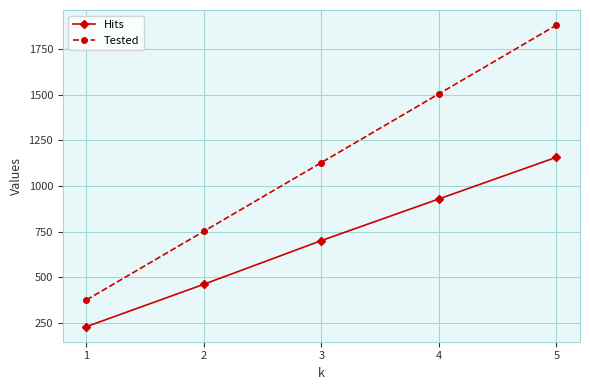

At which category is the sum across all series the highest?

5